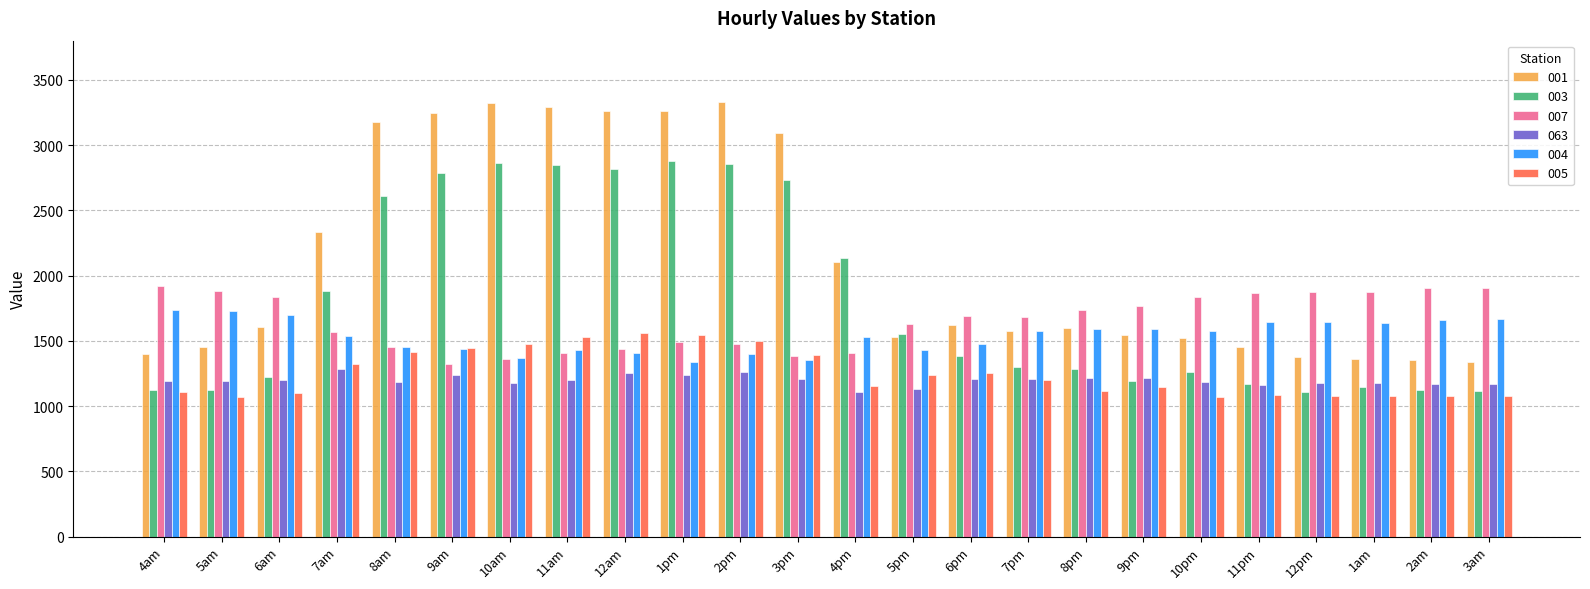

At which label does 003 first exceed 1384?

7am